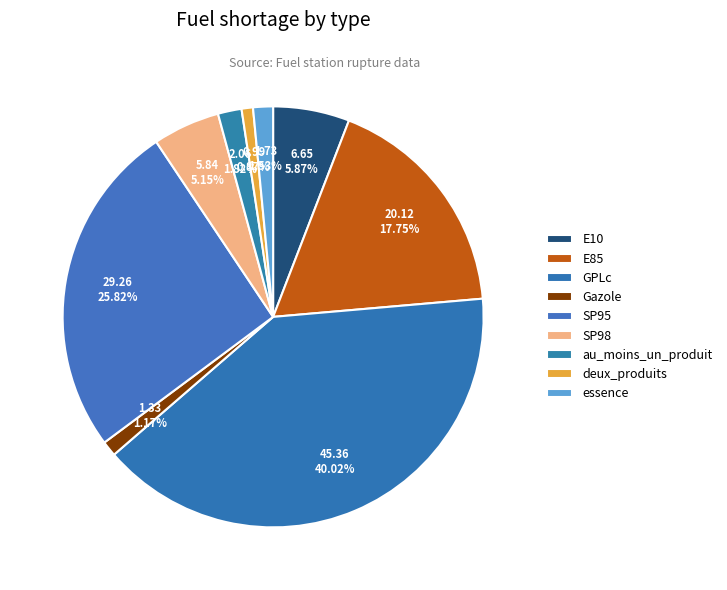

How many segments does this pie chart have?

9